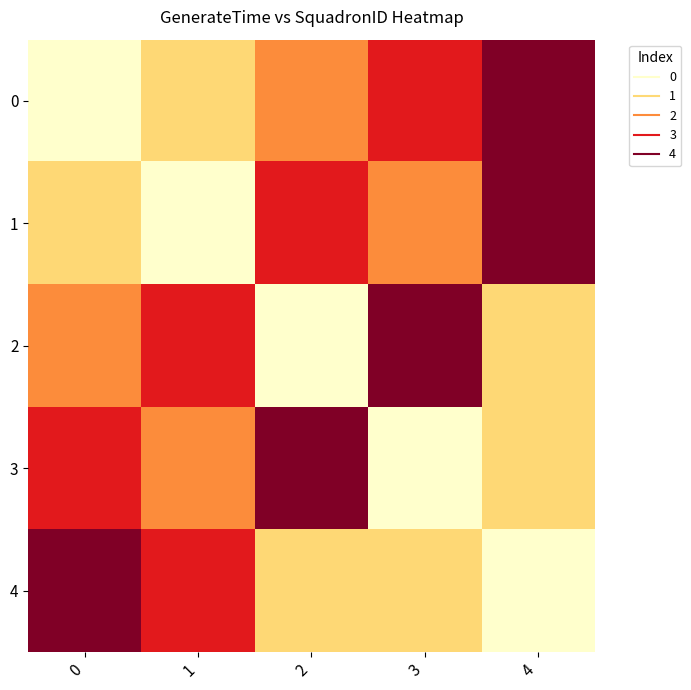

What is the total value across all series at 1?

70